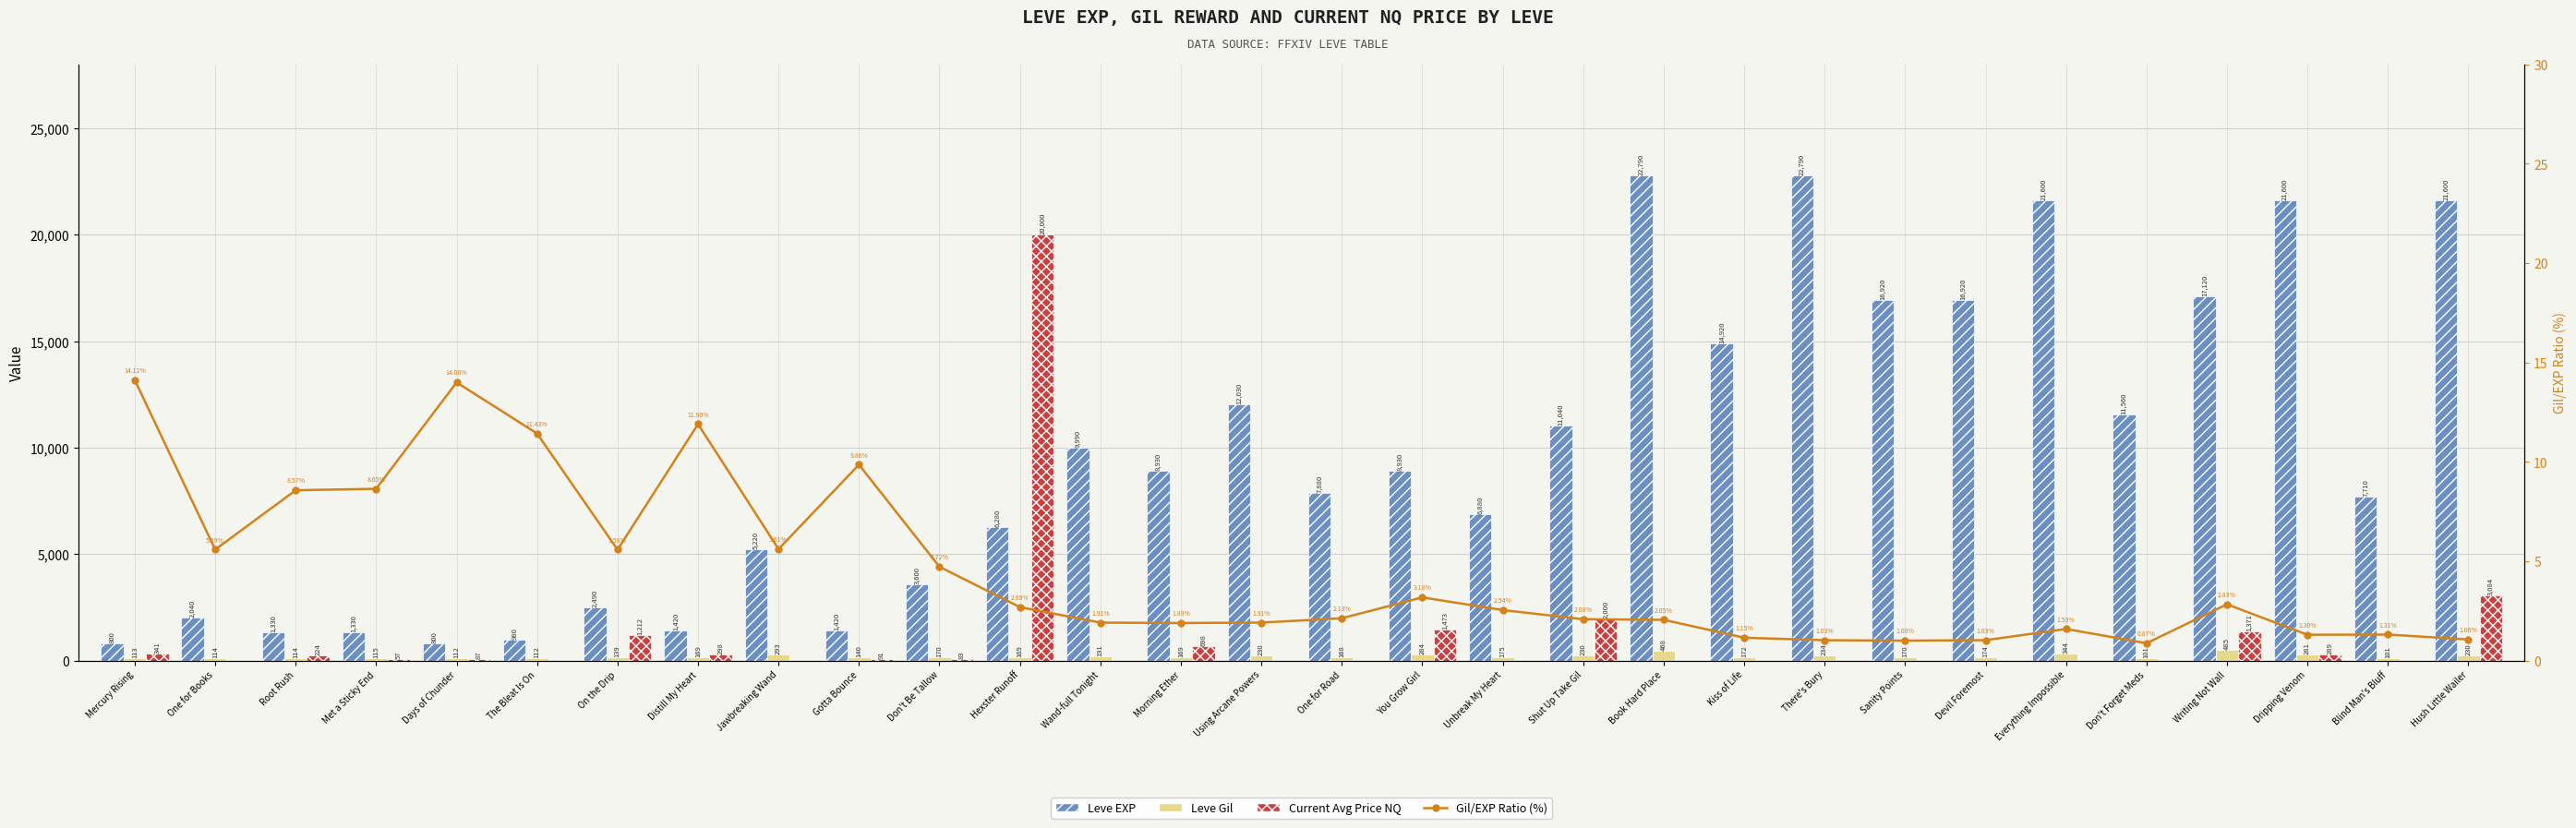

How many series are shown in this chart?

4